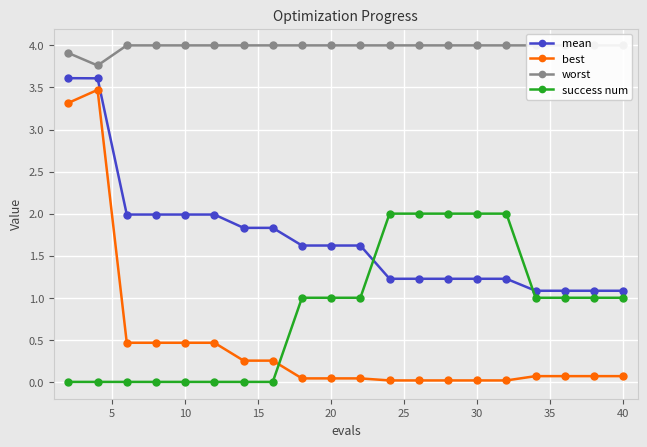

Which series has the largest range (max minus min)?

best